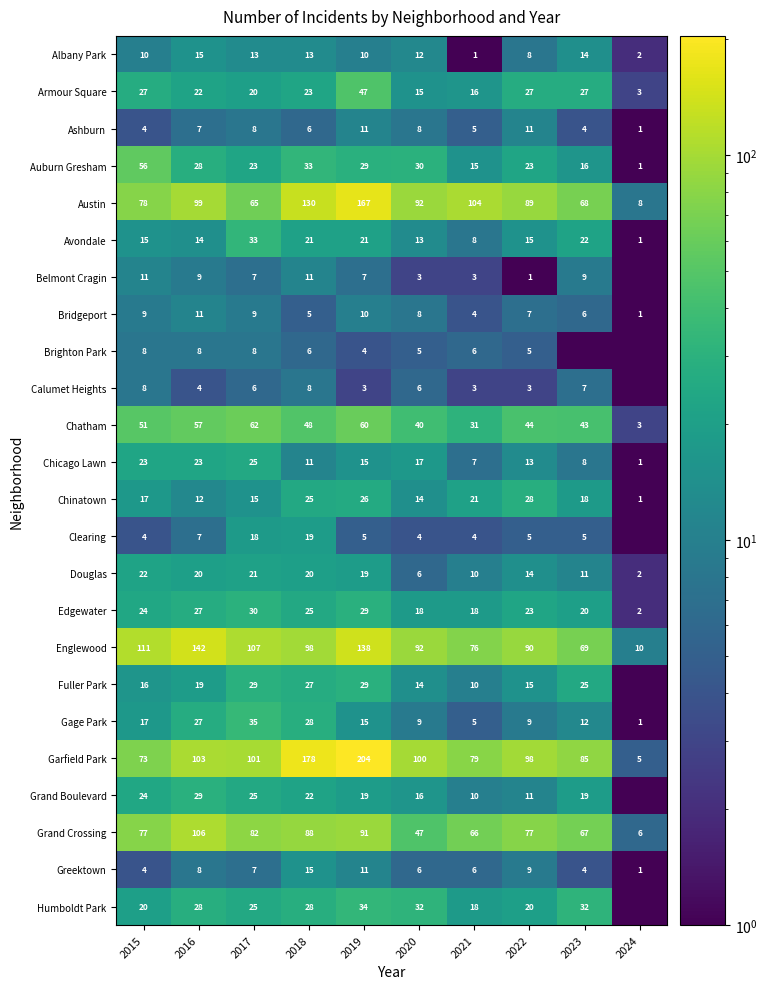

Count the number of data series in this chart.

24